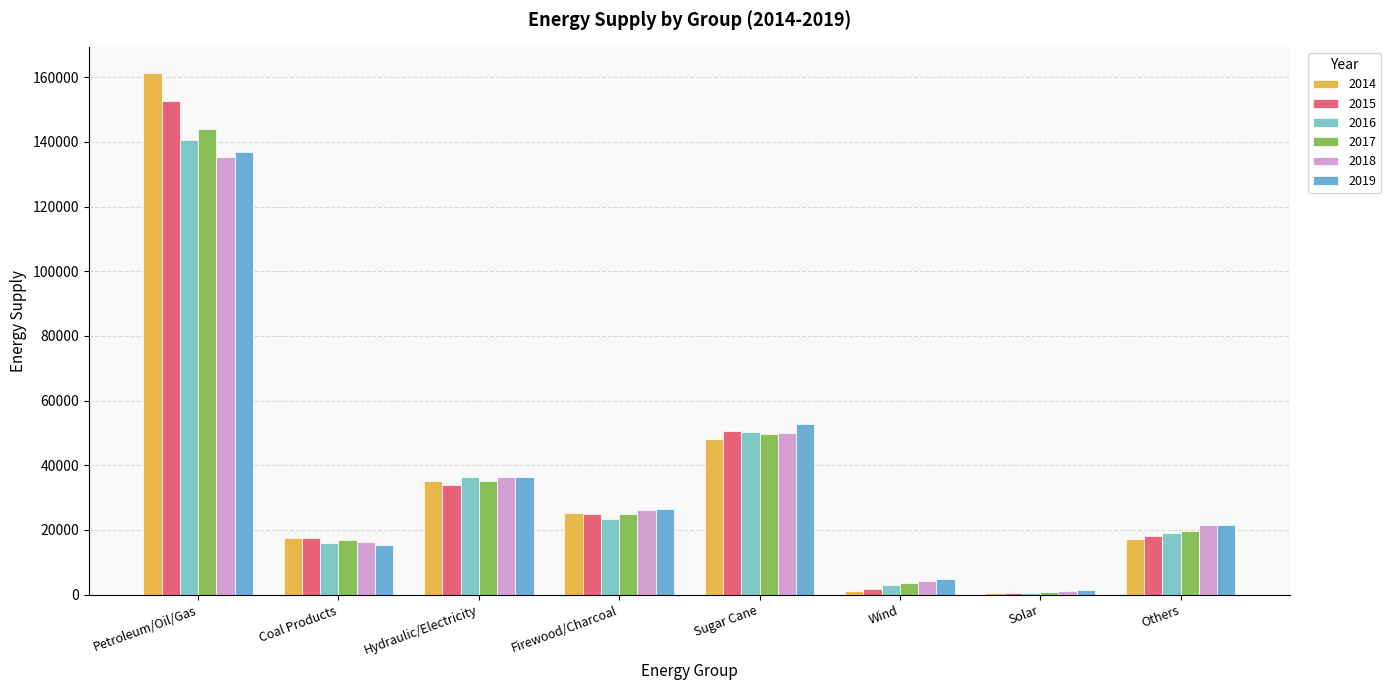

How many data points does each series have?

8